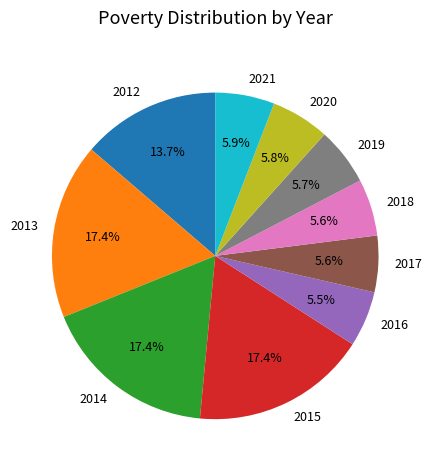

Is there any slice that represents more than half of the pie?

No